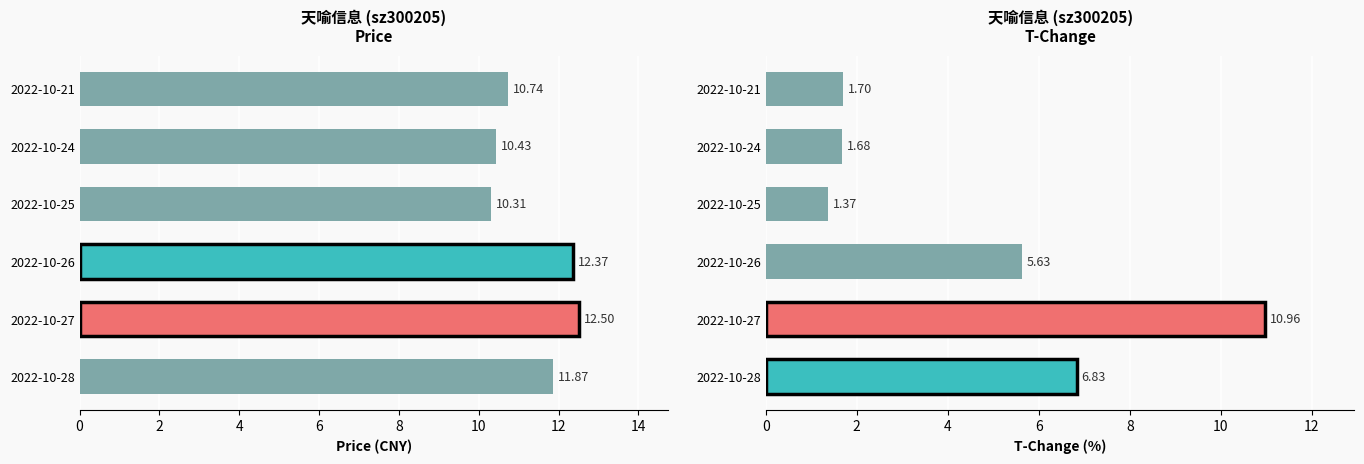

At how many categories does at least one series exceed 3?

6